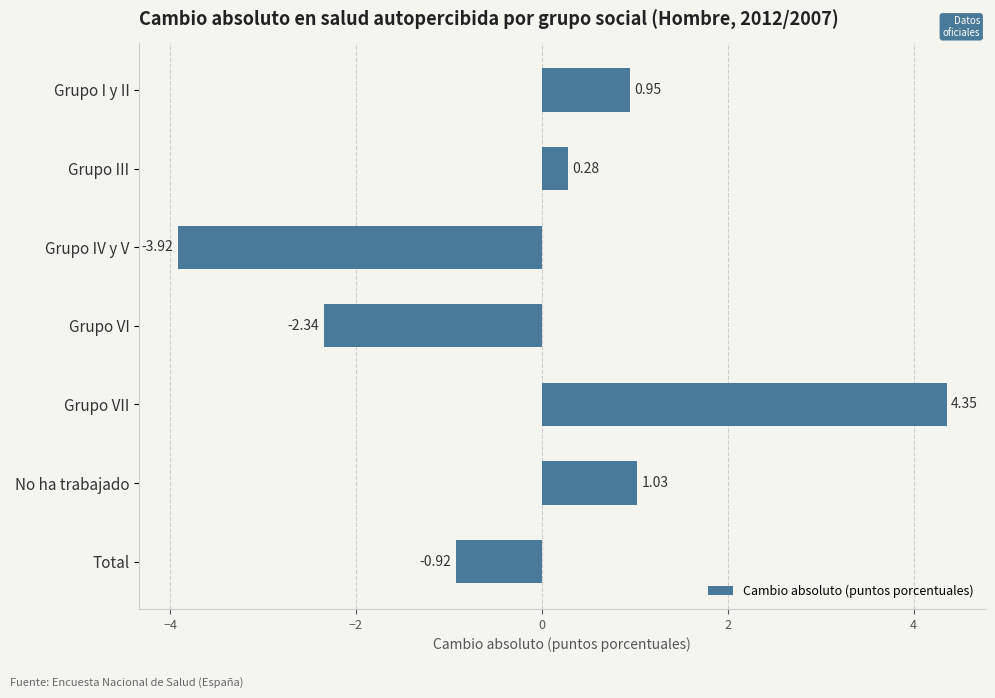

At which label is the value closest to 0?

Grupo III